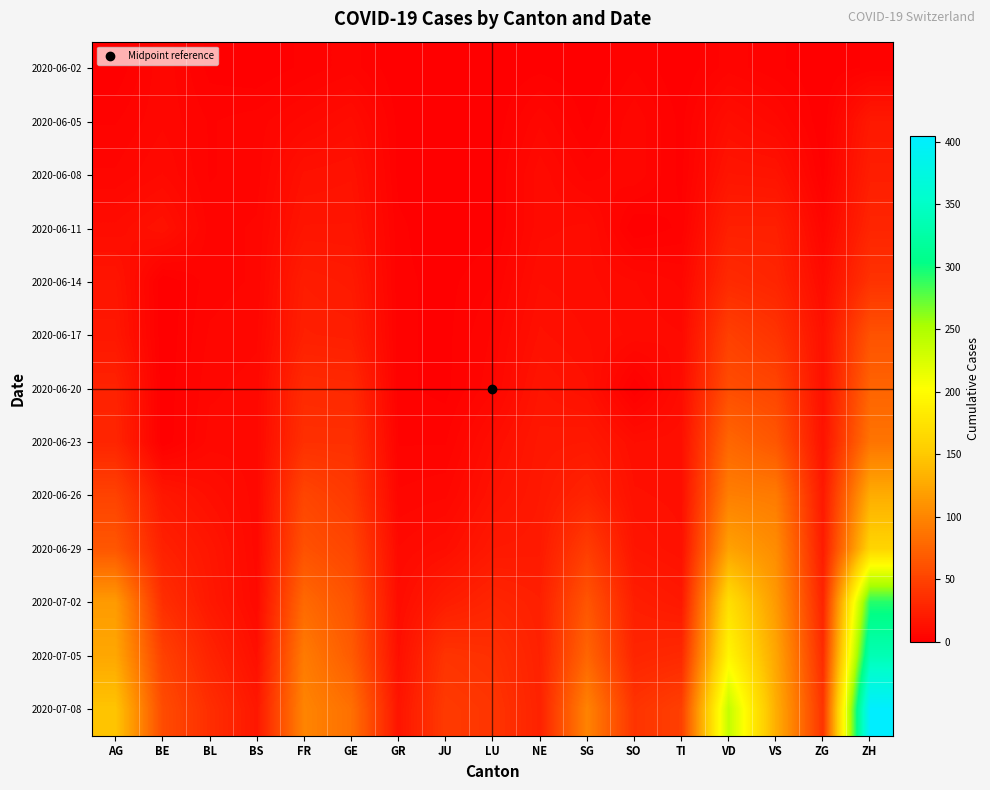

At how many categories does at least one series exceed 128?

4